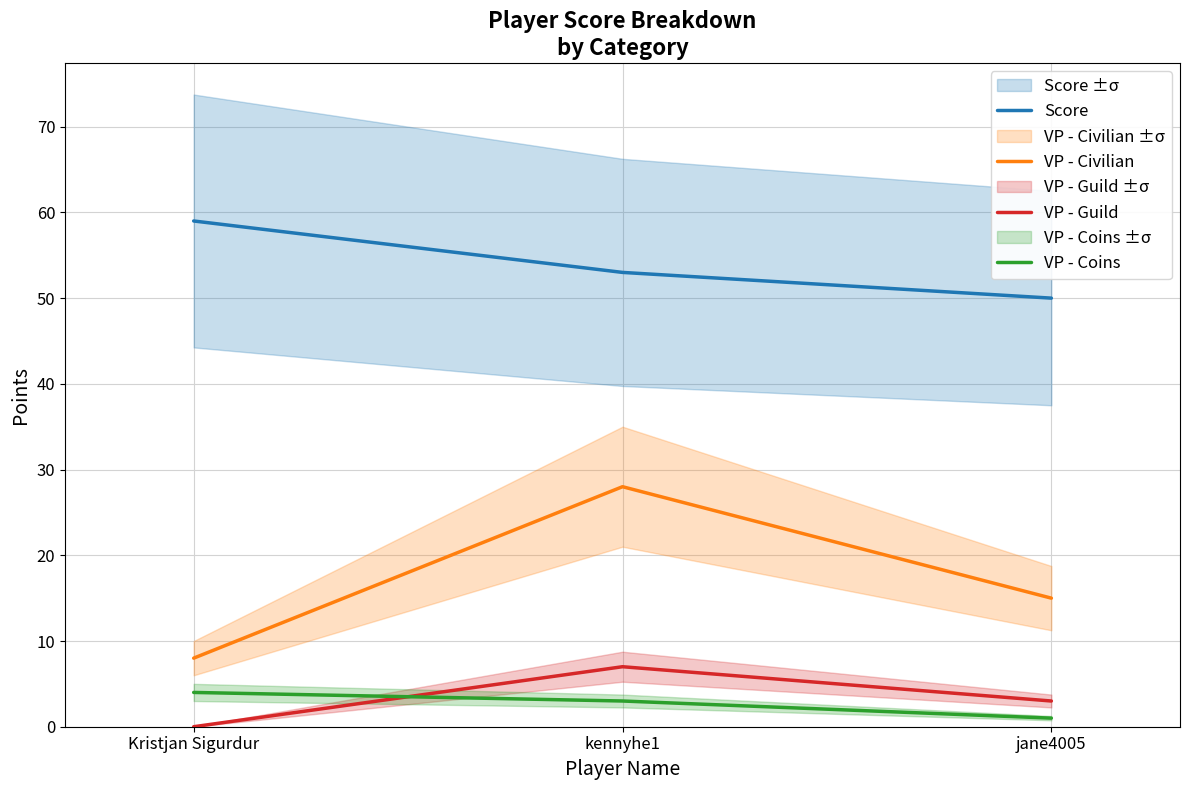

How many values in the Score series are below 53?

1